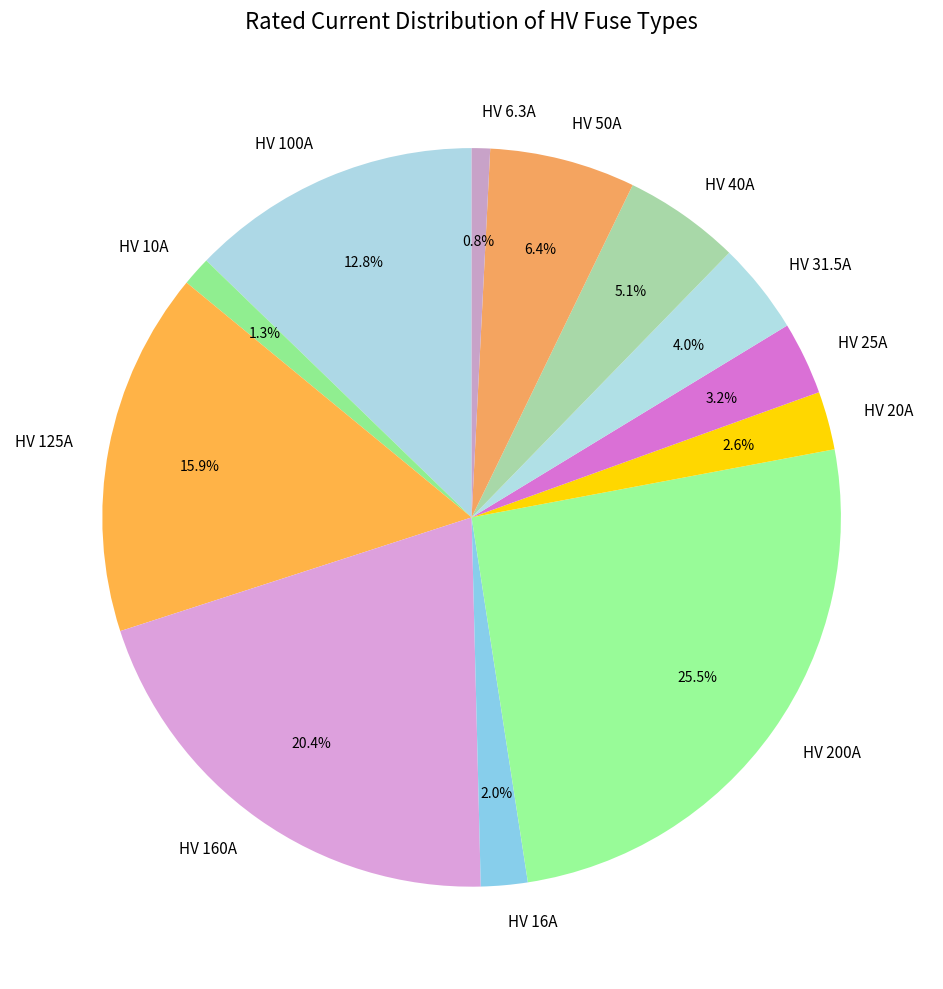

True or false: HV 100A accounts for 27% of the total.

False